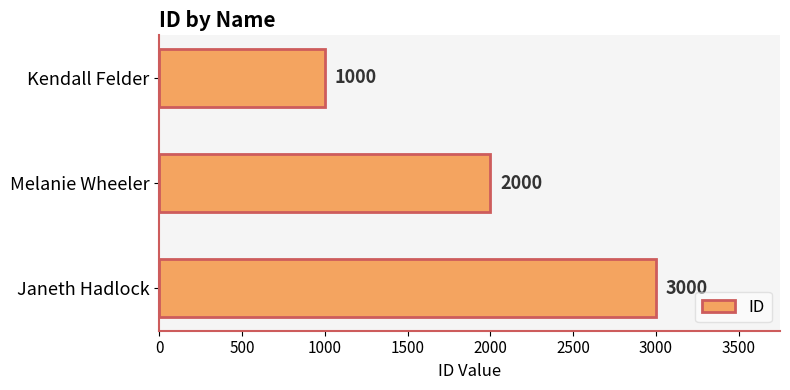

List the labels in order of value, largest first.

Janeth Hadlock, Melanie Wheeler, Kendall Felder